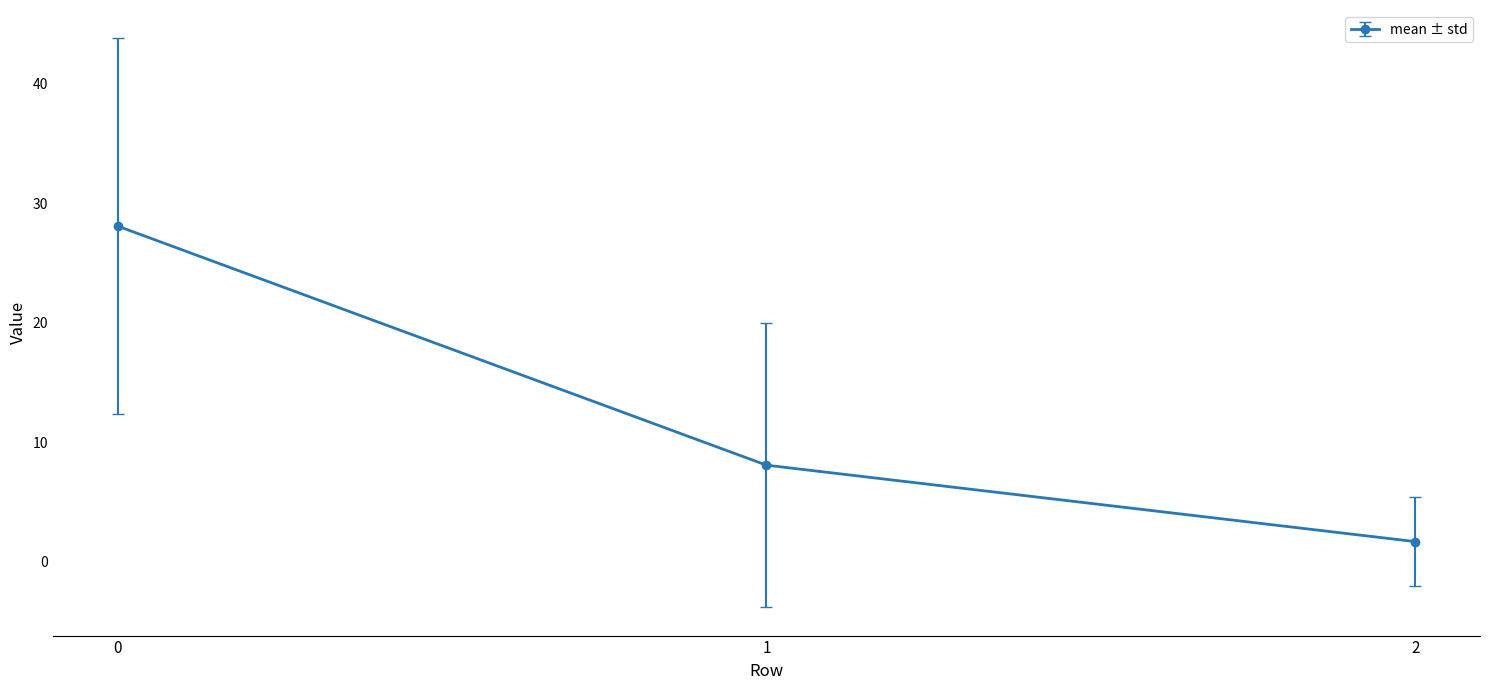

What is the difference between the values at 1 and 2?

6.4